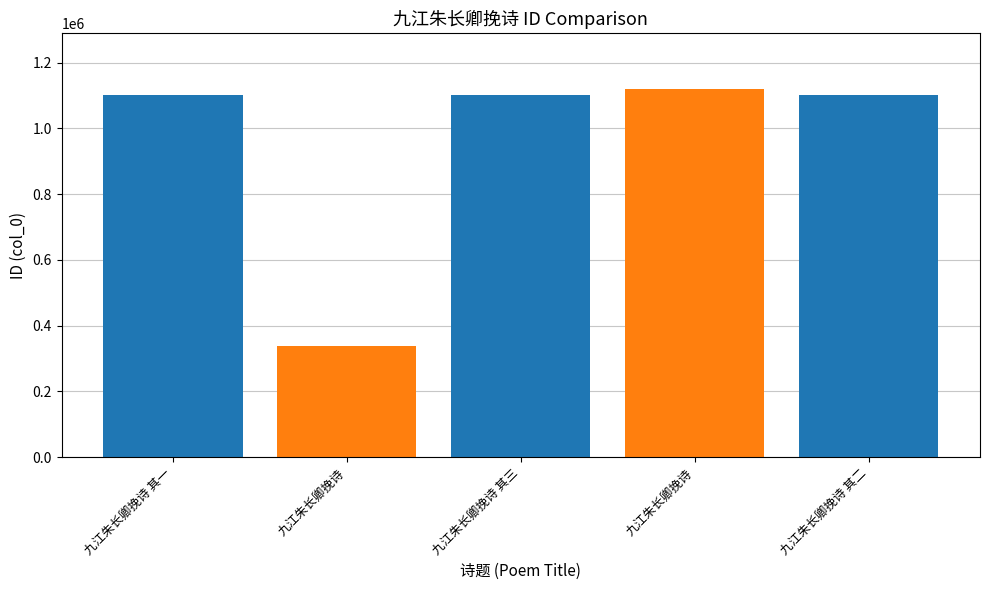

How many bars are there in total?

5